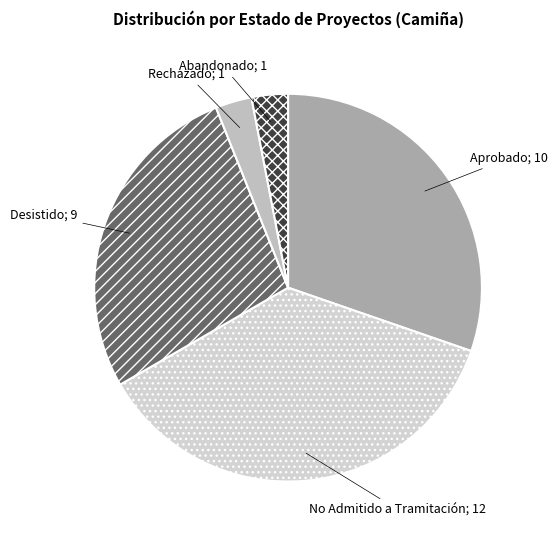

Is there any slice that represents more than half of the pie?

No